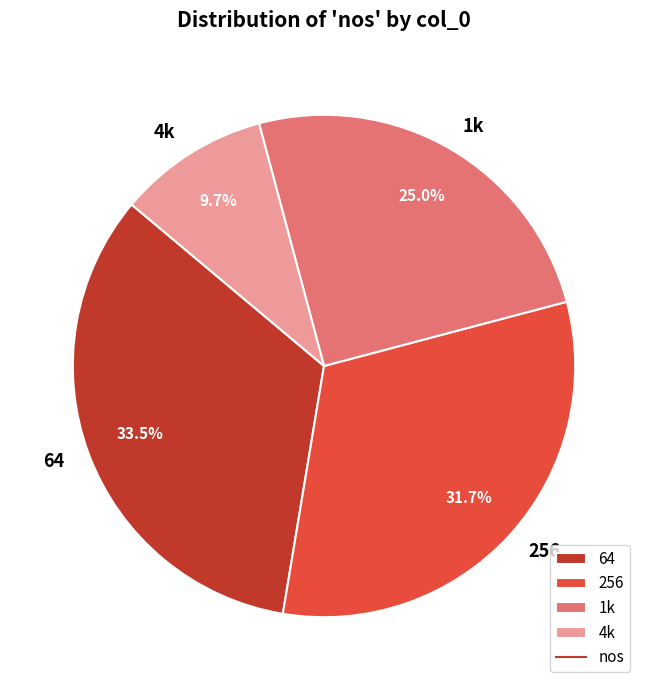

Combined, do 4k and 64 account for over 50%?

No